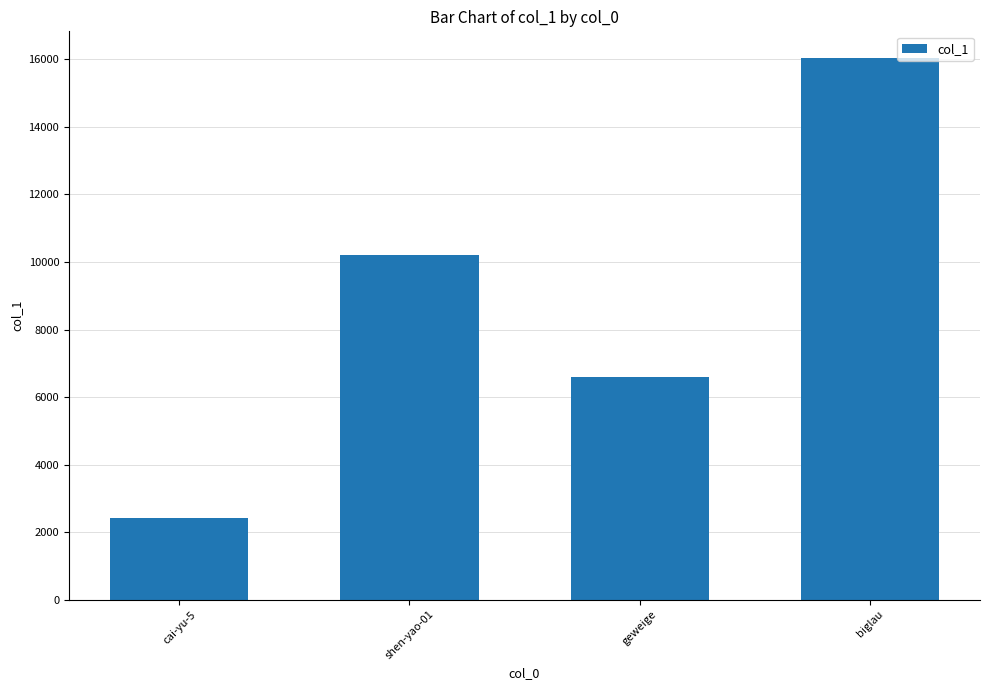

Reading left to right, what are all the values shown in this chart?

cai-yu-5=2424	shen-yao-01=10198	geweige=6583	biglau=16032